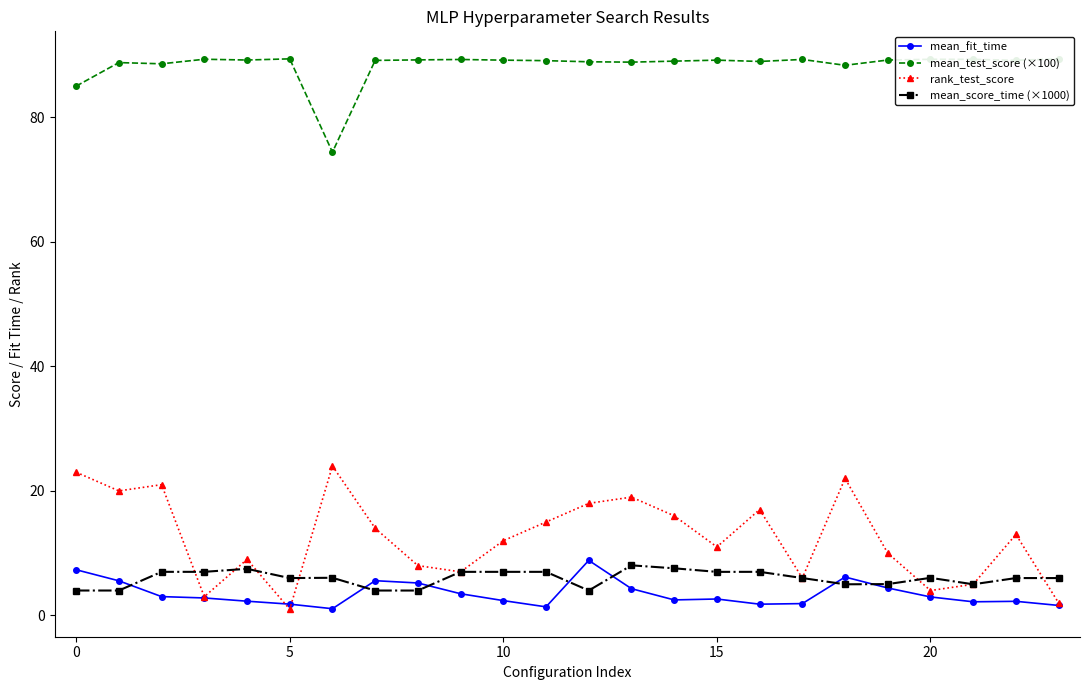

What is the difference between the maximum and minimum values in the mean_score_time (×1000) series?

4.0